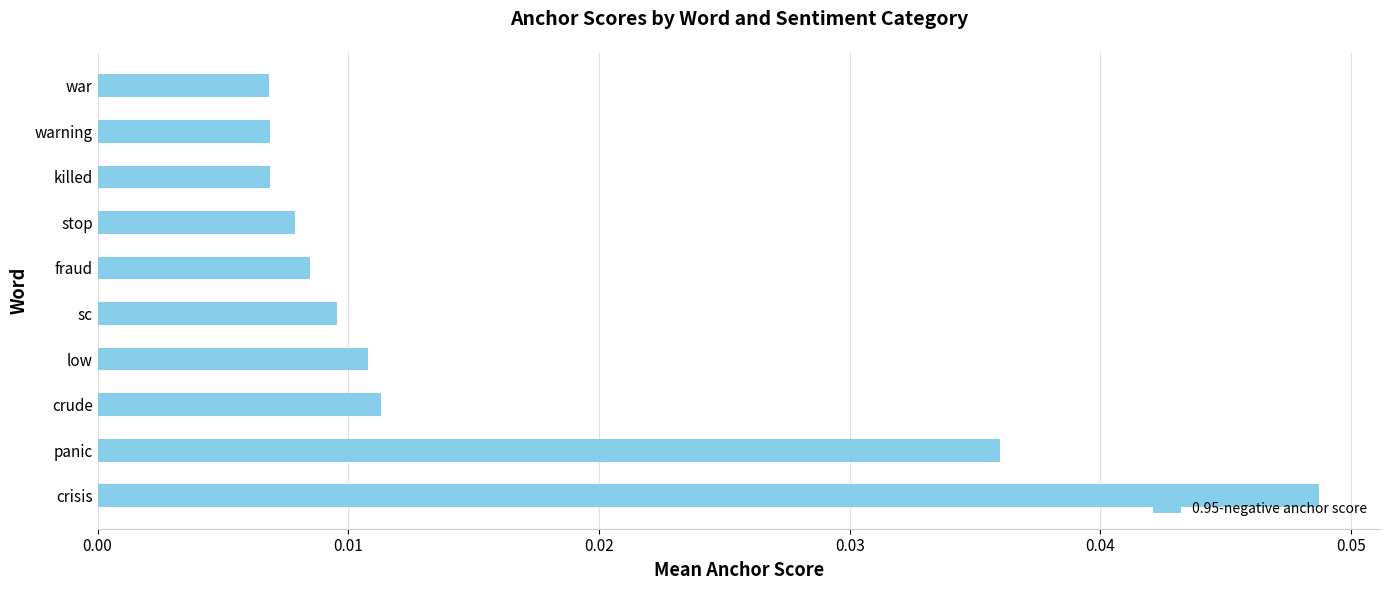

Is it true that the value at crisis is 0.1?

False